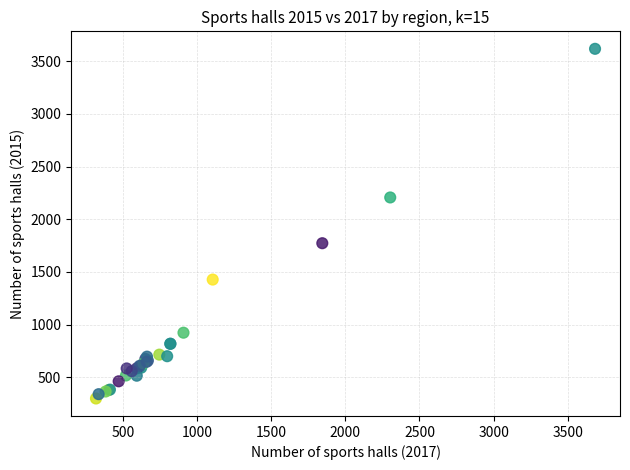

What Y value in the scatter plot is closest to 1958?

1773